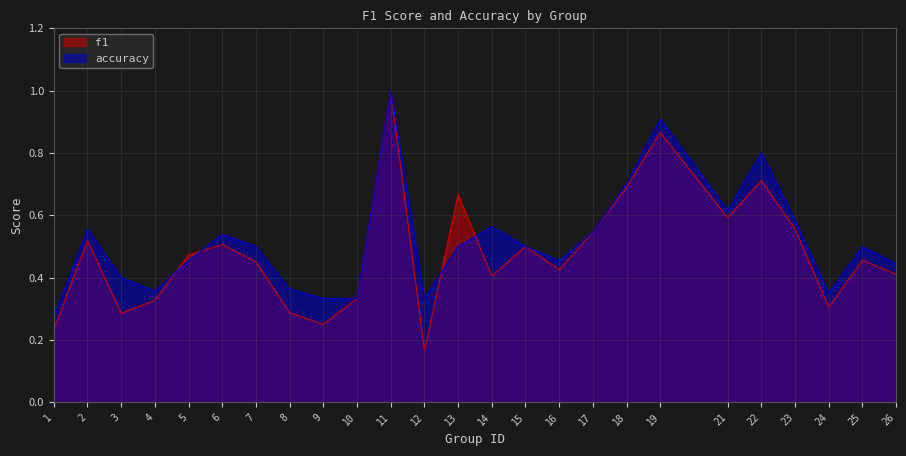

True or false: accuracy and f1 intersect in this chart.

True